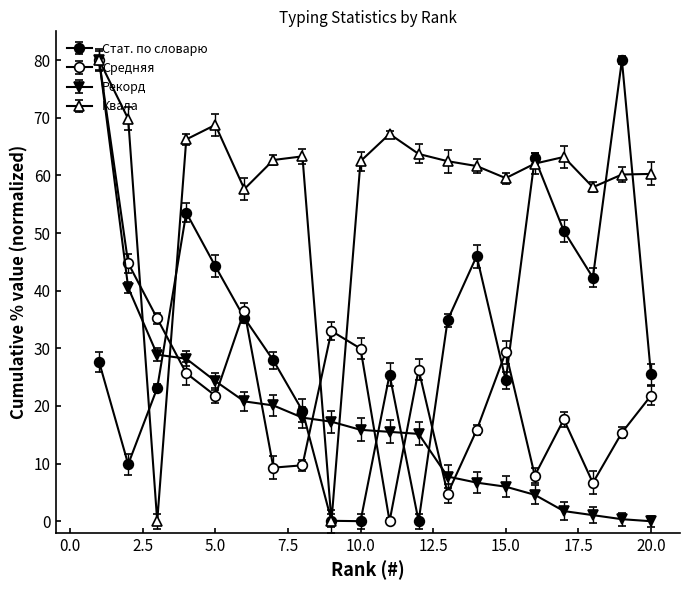

How many lines are shown in the chart?

4